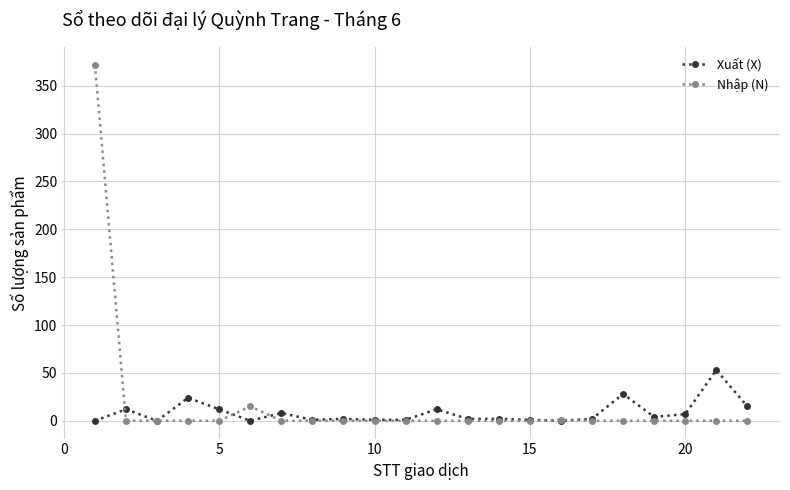

What is the highest value of the Nhập (N) series?

372